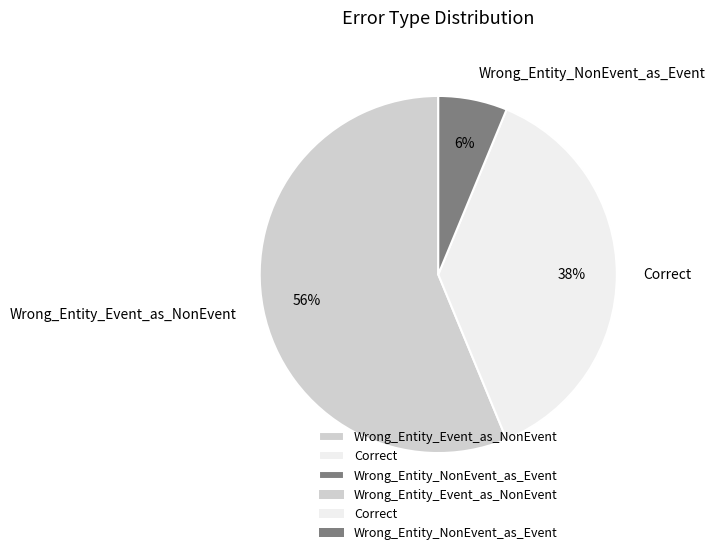

Which has a higher value, Wrong_Entity_Event_as_NonEvent or Wrong_Entity_NonEvent_as_Event?

Wrong_Entity_Event_as_NonEvent